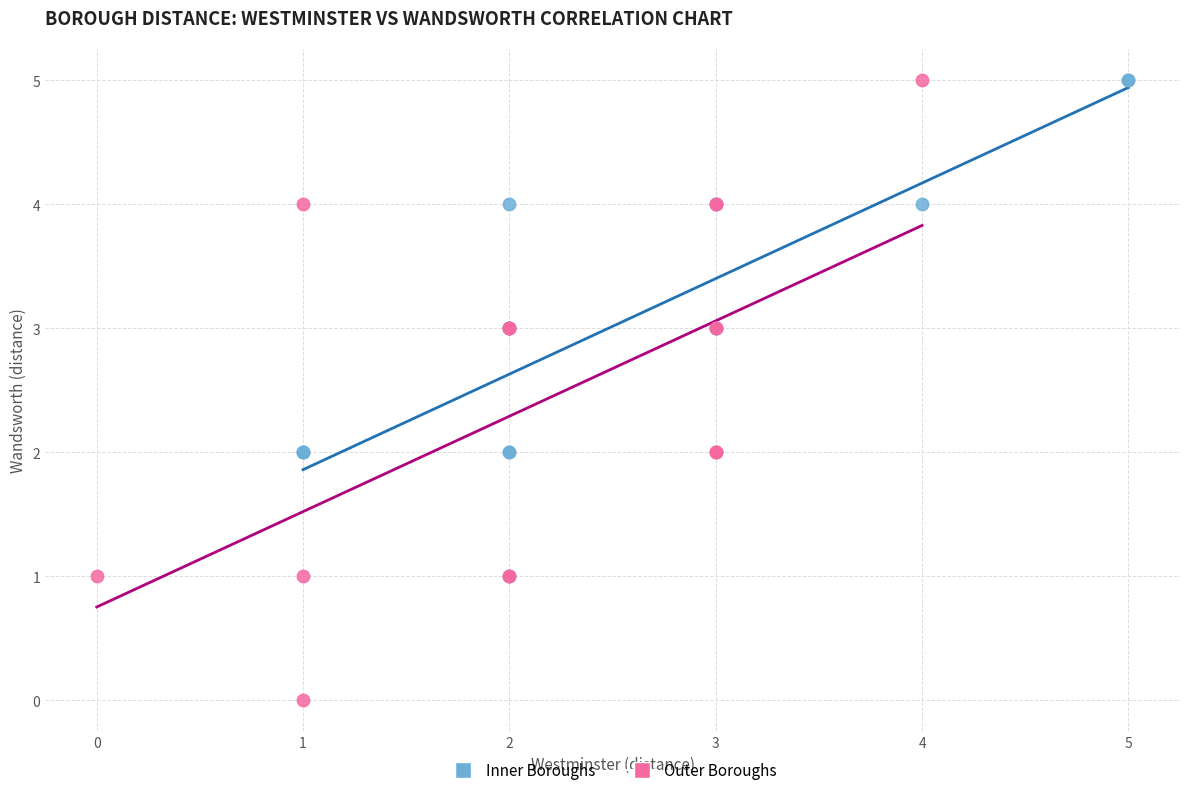

Which series contains the lowest Y value?

Outer Boroughs